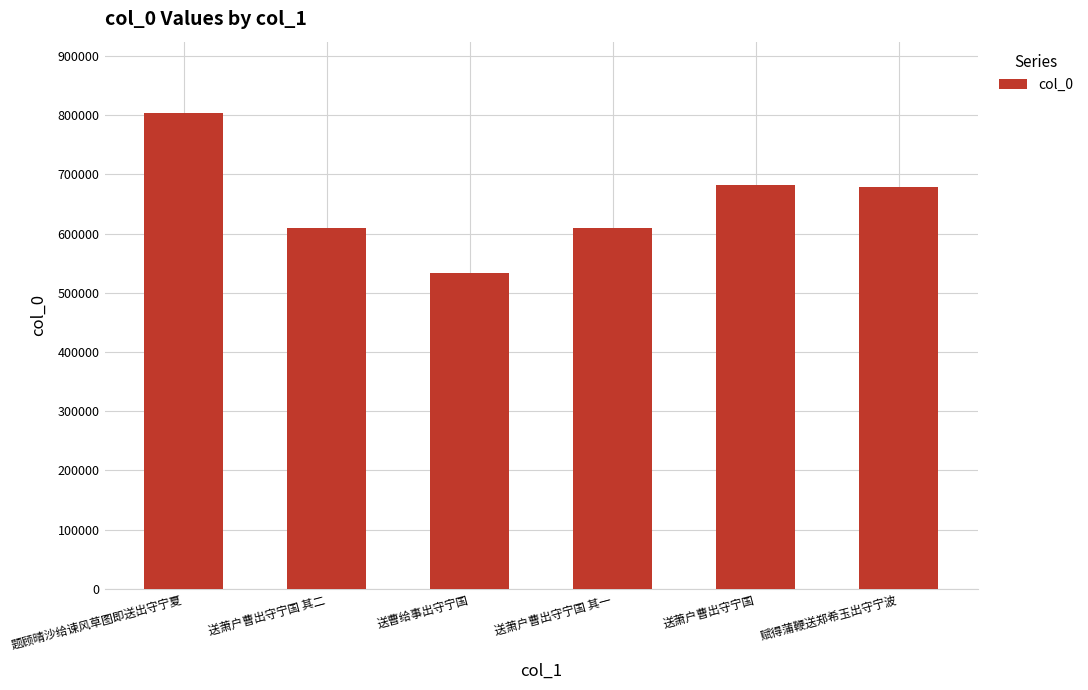

What is the change in value from 送萧户曹出守宁国 其二 to 送萧户曹出守宁国?

+73275